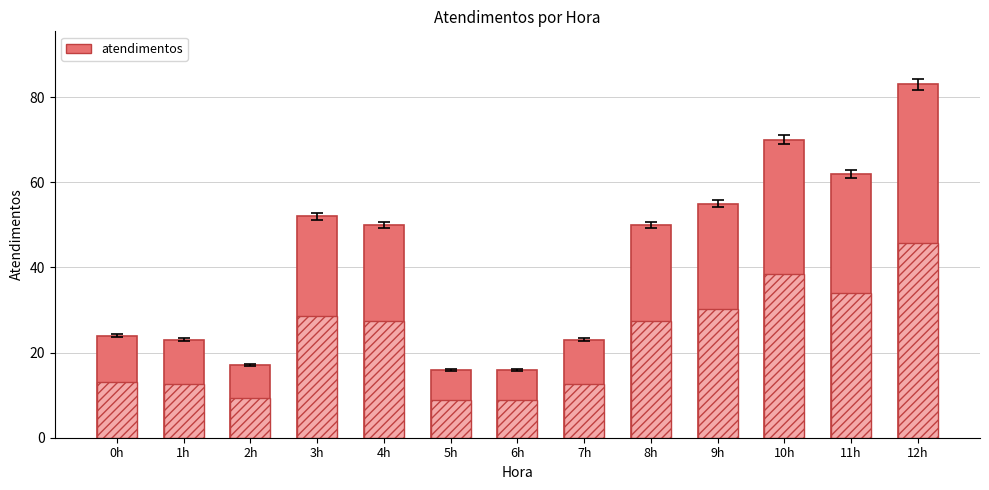

Does the chart contain any negative values?

No